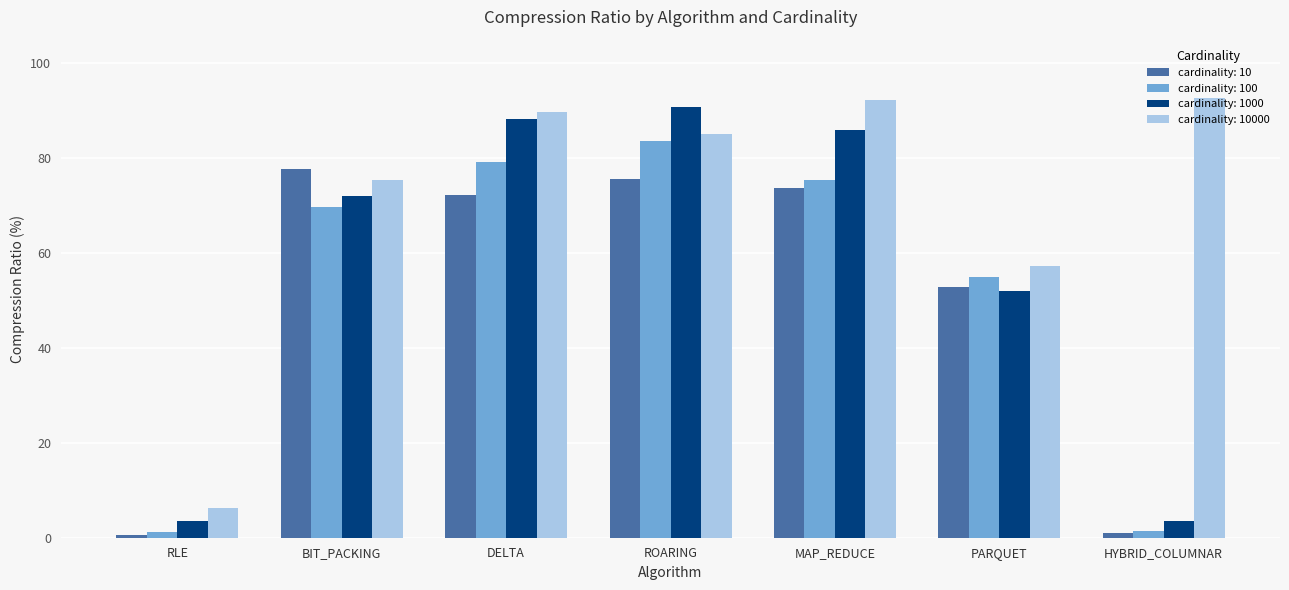

Between BIT_PACKING and MAP_REDUCE, which series saw the biggest shift?

cardinality: 10000